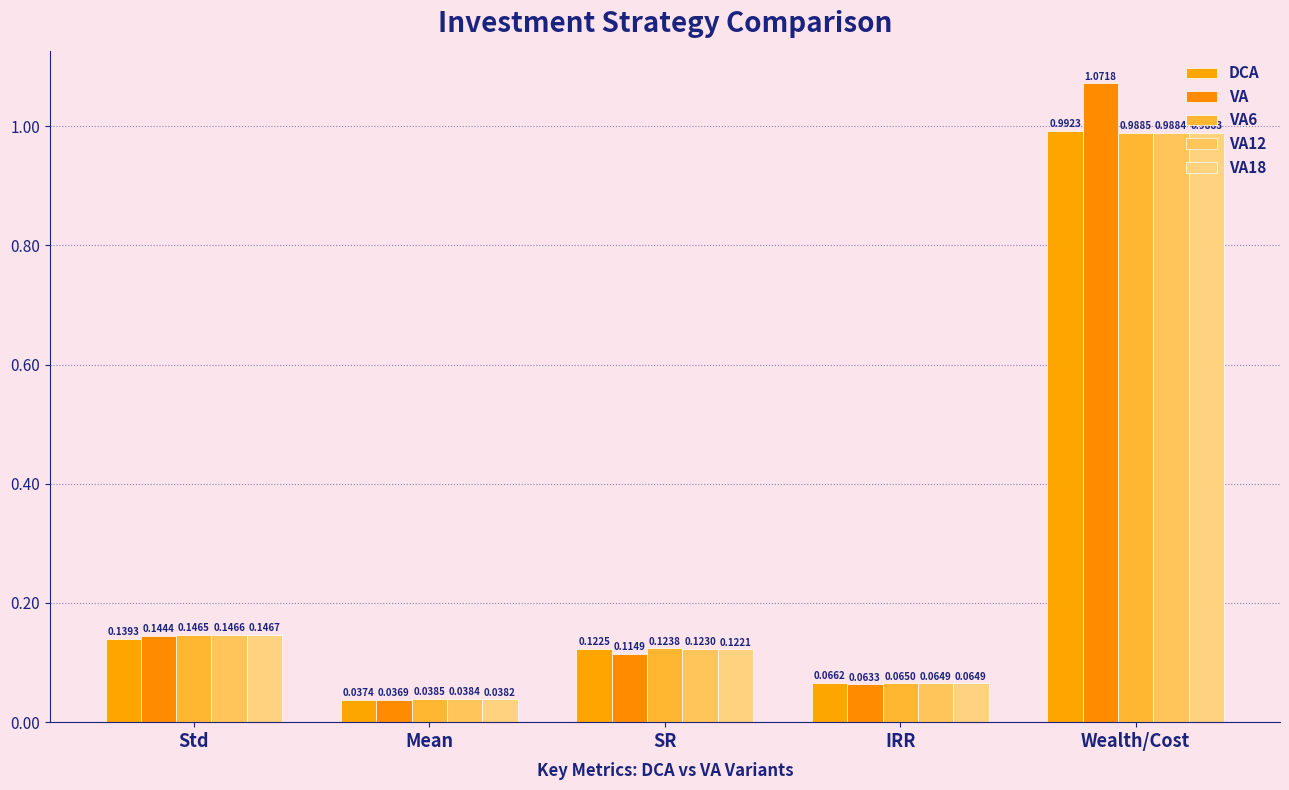

What is the label of the 4th bar from the right?

Mean